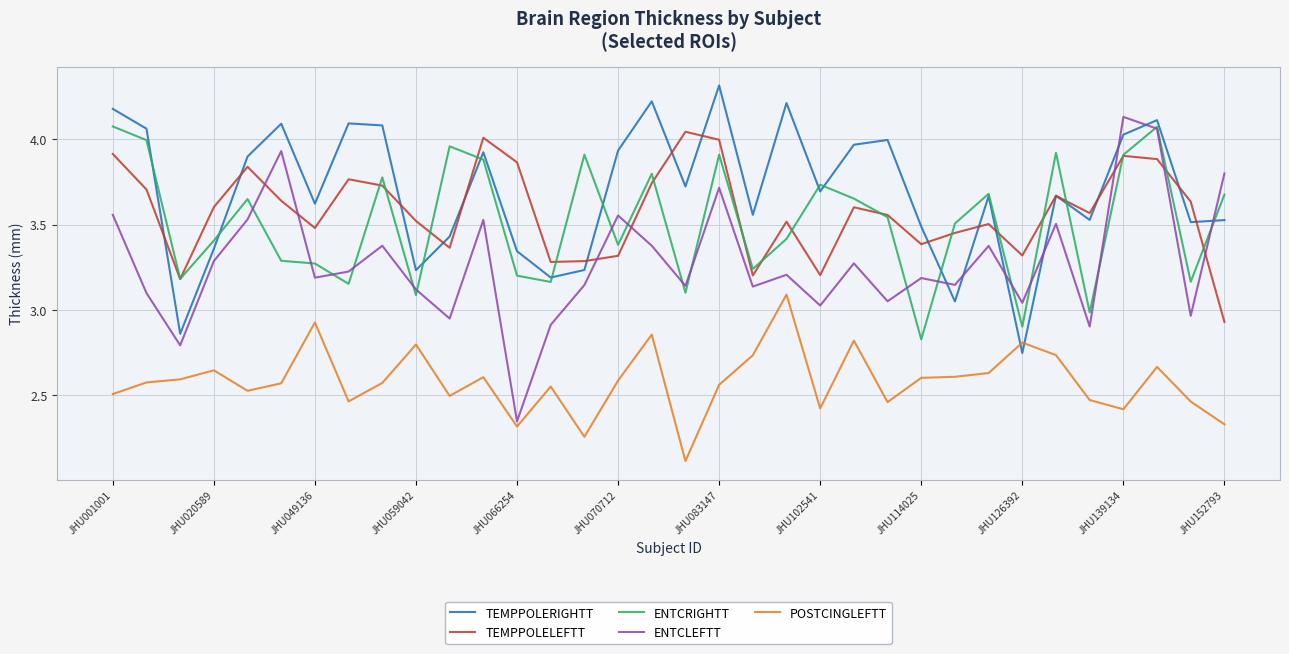

Which series ends up on top after the final intersection of ENTCLEFTT and TEMPPOLELEFTT?

ENTCLEFTT